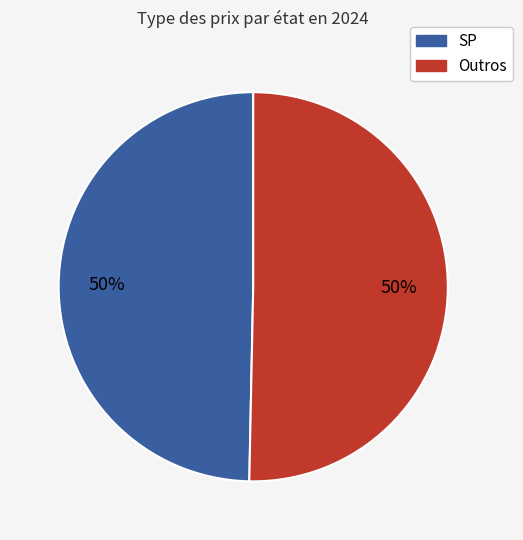

To the nearest percent, what is the average slice percentage?

50%